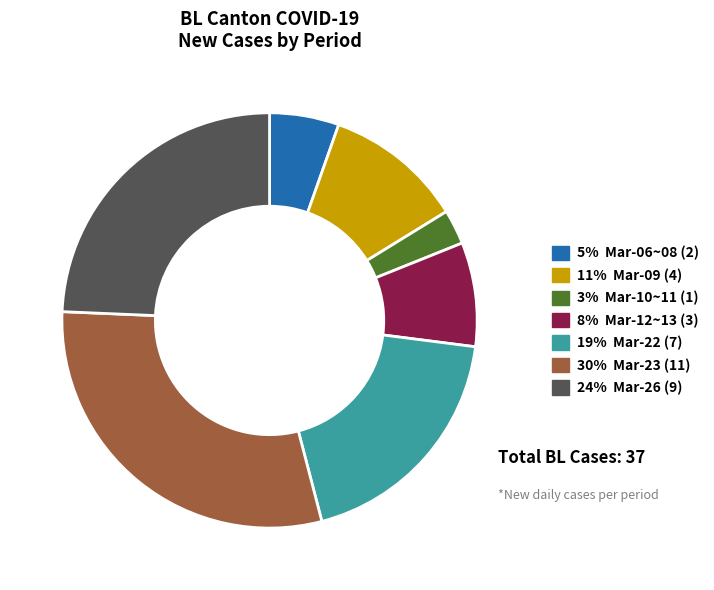

Is there any slice that represents more than half of the pie?

No